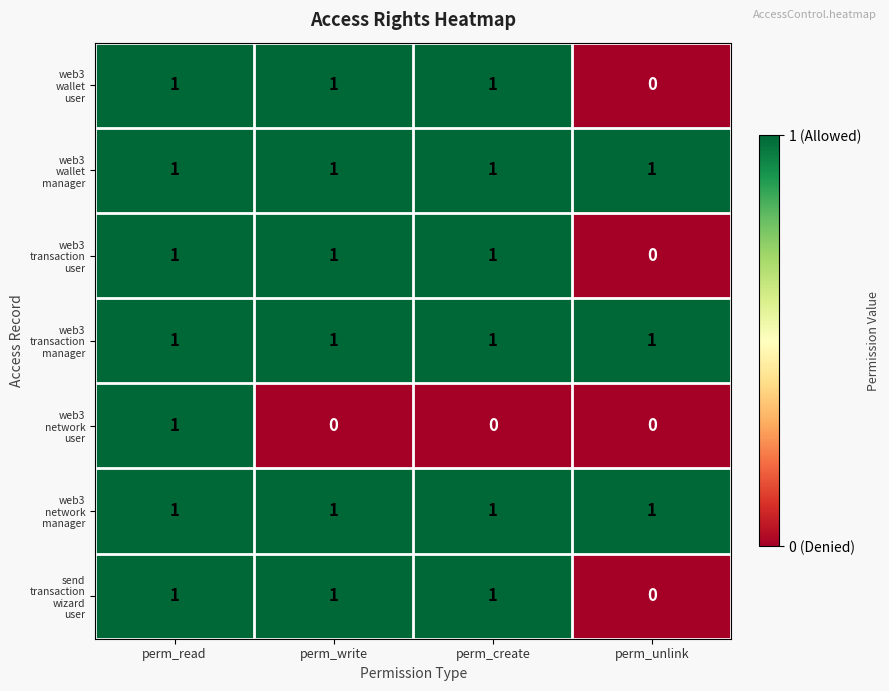

What is the total value across all series at perm_unlink?

3